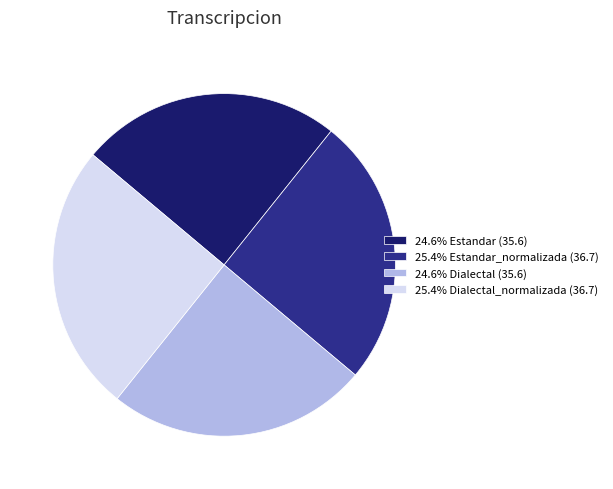

Do 25.4% Estandar_normalizada (36.7) and 25.4% Dialectal_normalizada (36.7) together represent more than half of the pie?

Yes